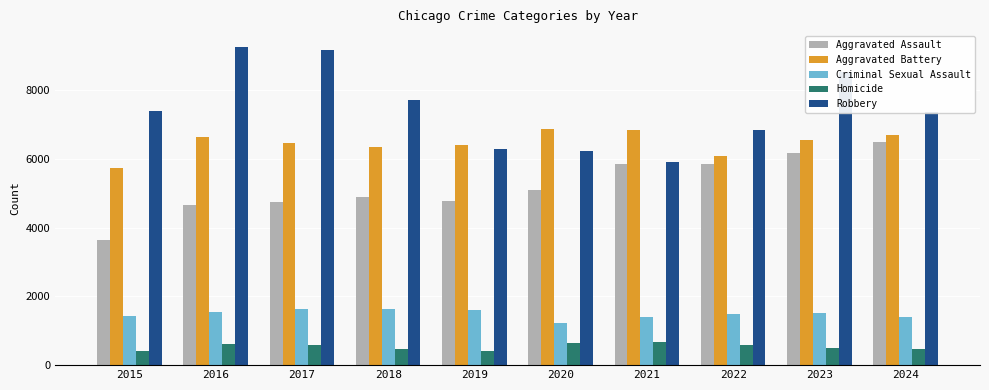

At 2020, list the series in order from largest to smallest.

Aggravated Battery, Robbery, Aggravated Assault, Criminal Sexual Assault, Homicide